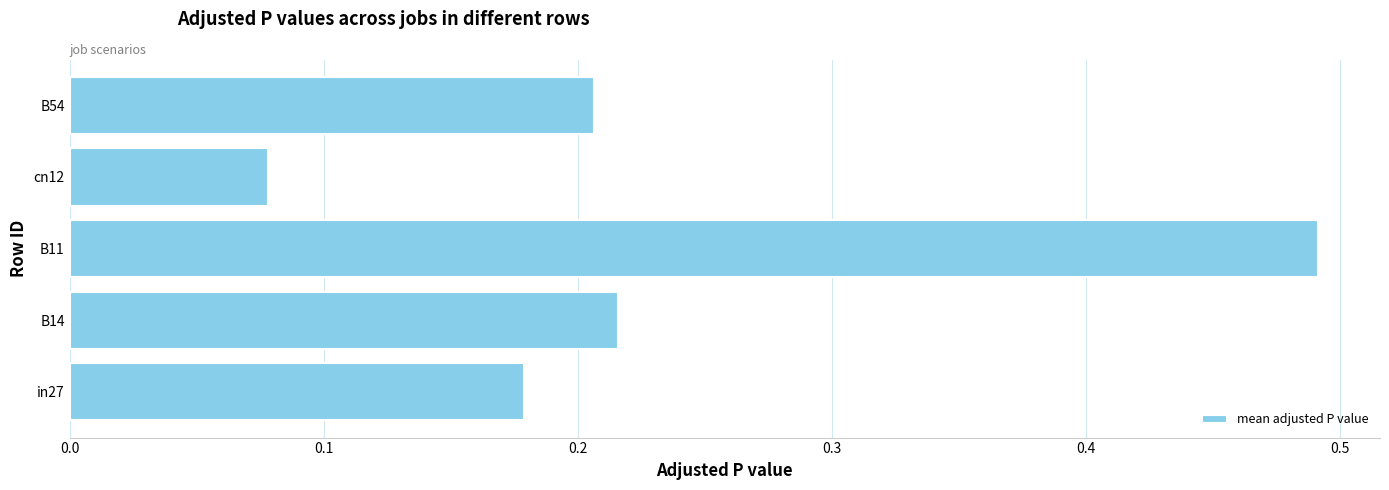

What is the sum of all values?

1.2